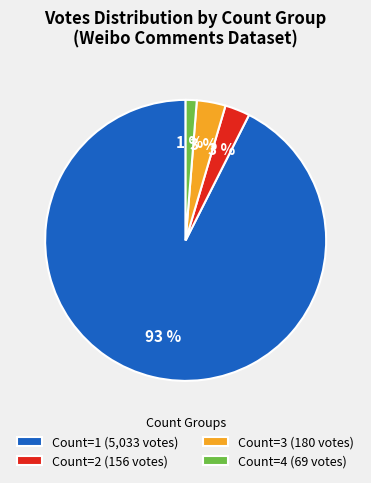

How many slices are in this pie chart?

4